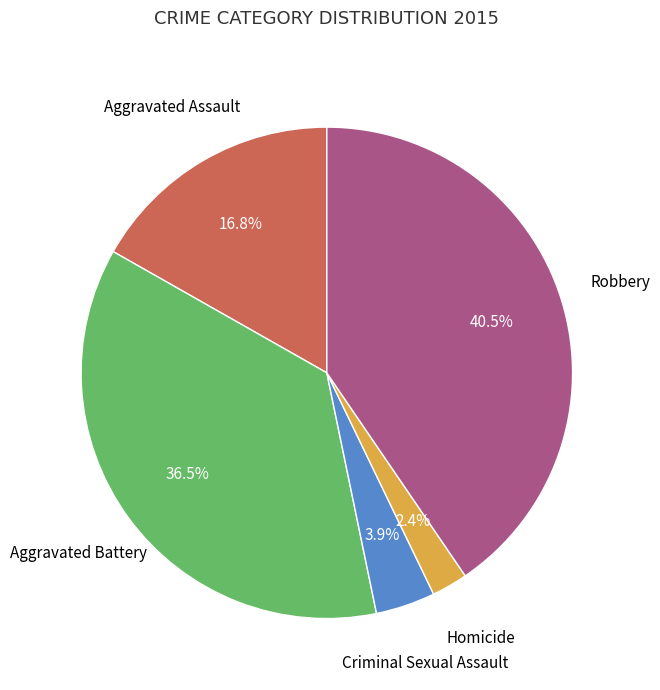

Does any single category account for the majority?

No